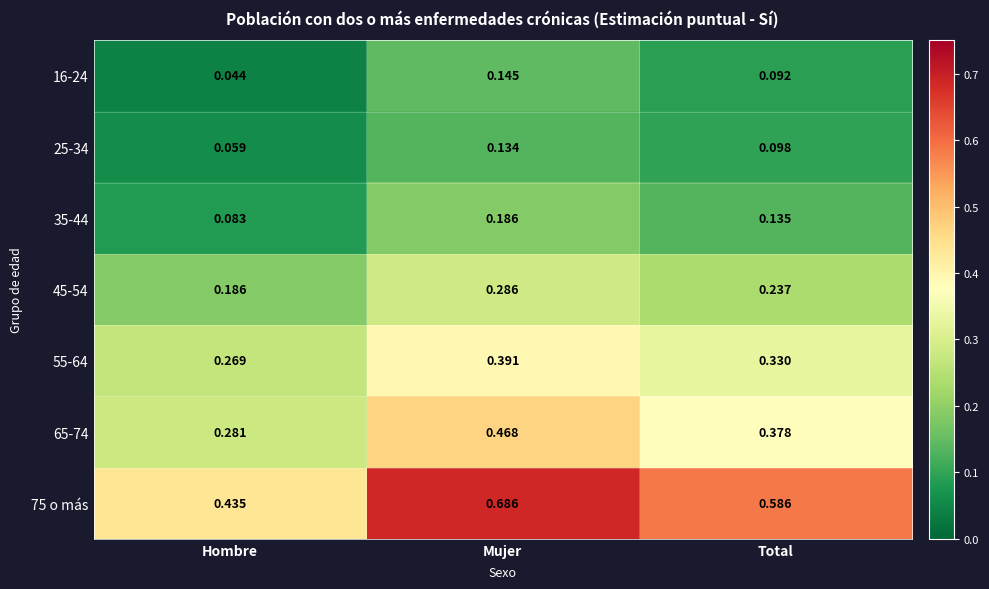

Which label corresponds to the smallest value in the chart?

Hombre